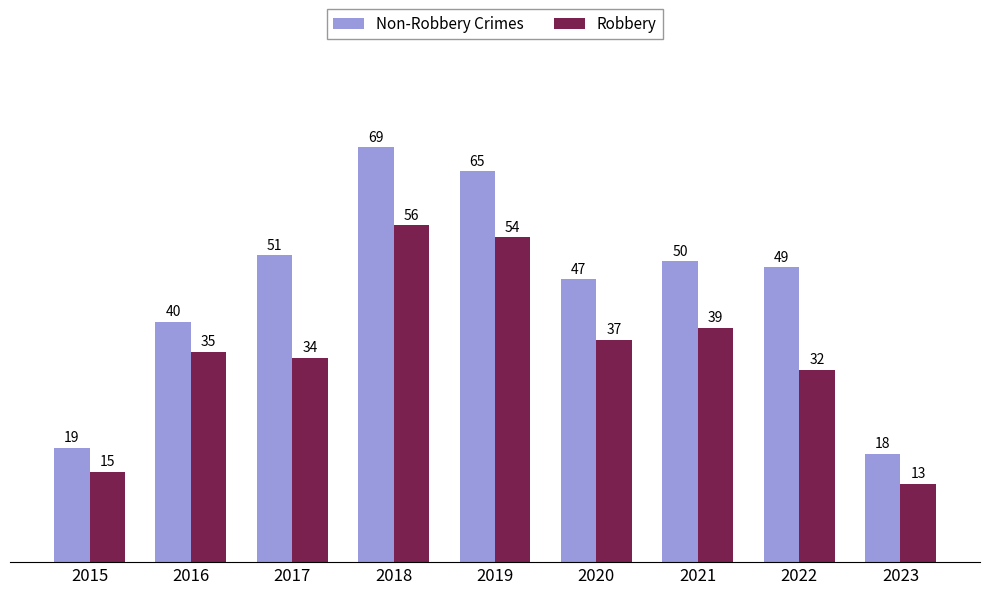

How many data points does each series have?

9